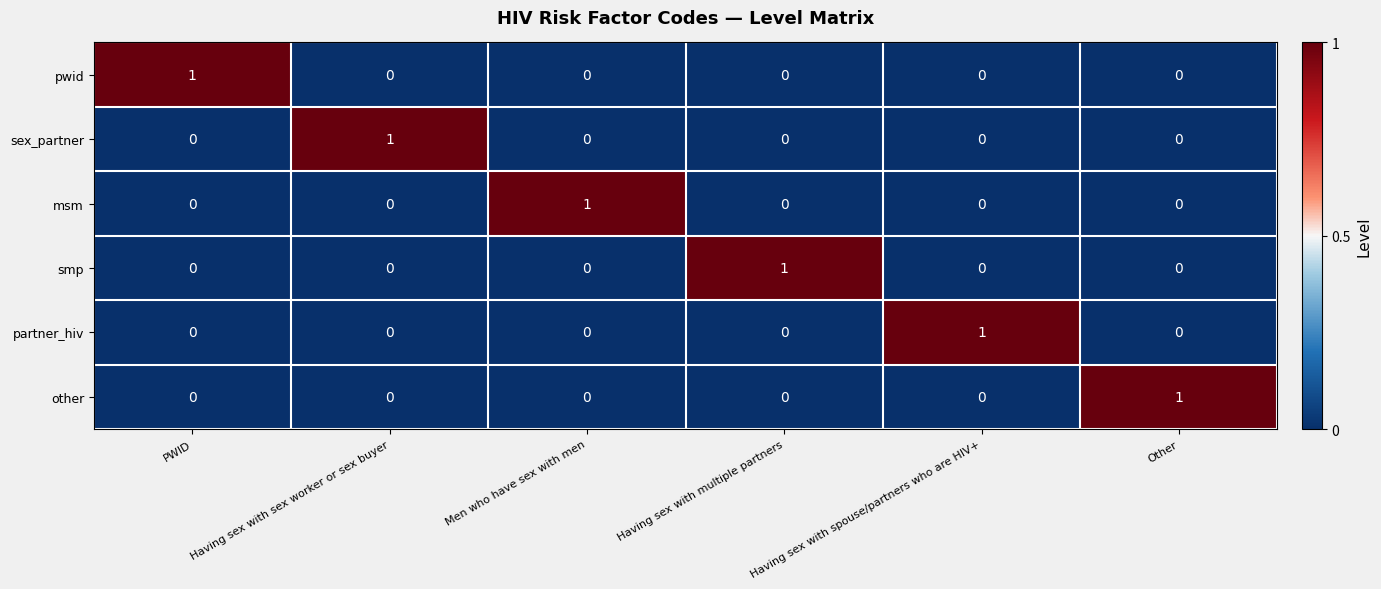

At how many categories does at least one series exceed 0?

6